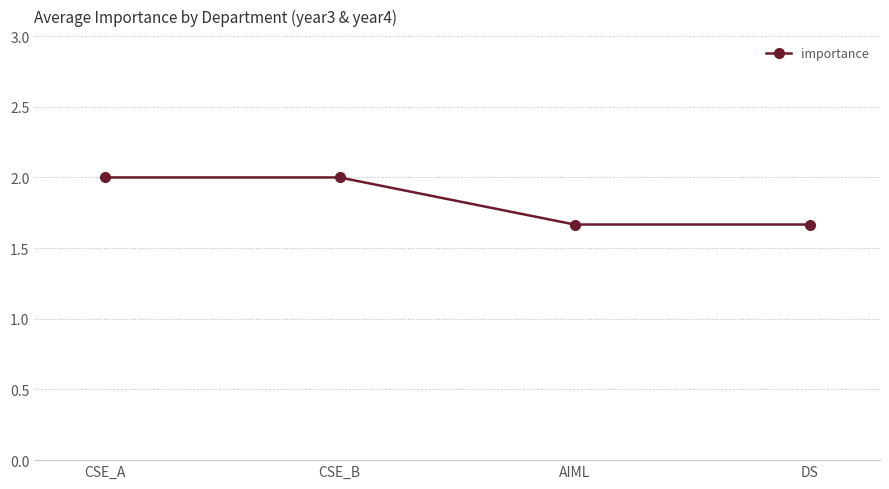

True or false: the data shows 2.0 at CSE_A.

True